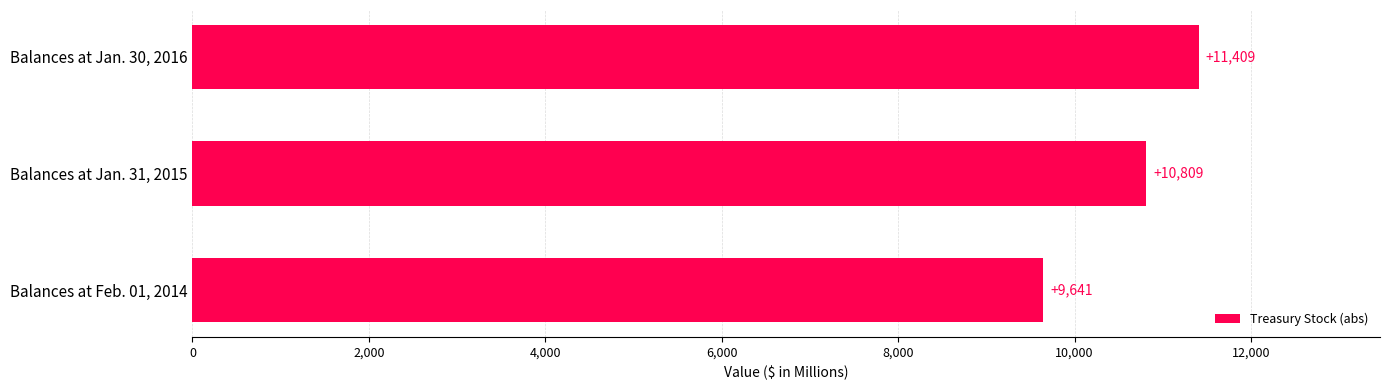

What is the label of the 1st bar from the top?

Balances at Jan. 30, 2016